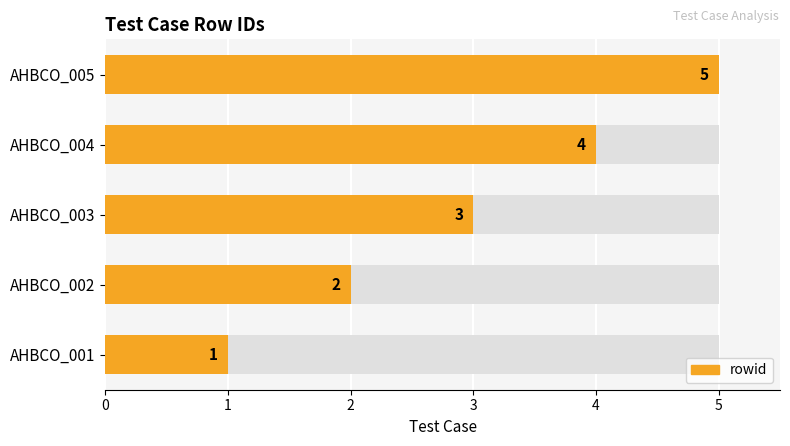

What is the value of the 4th bar from the left?

4